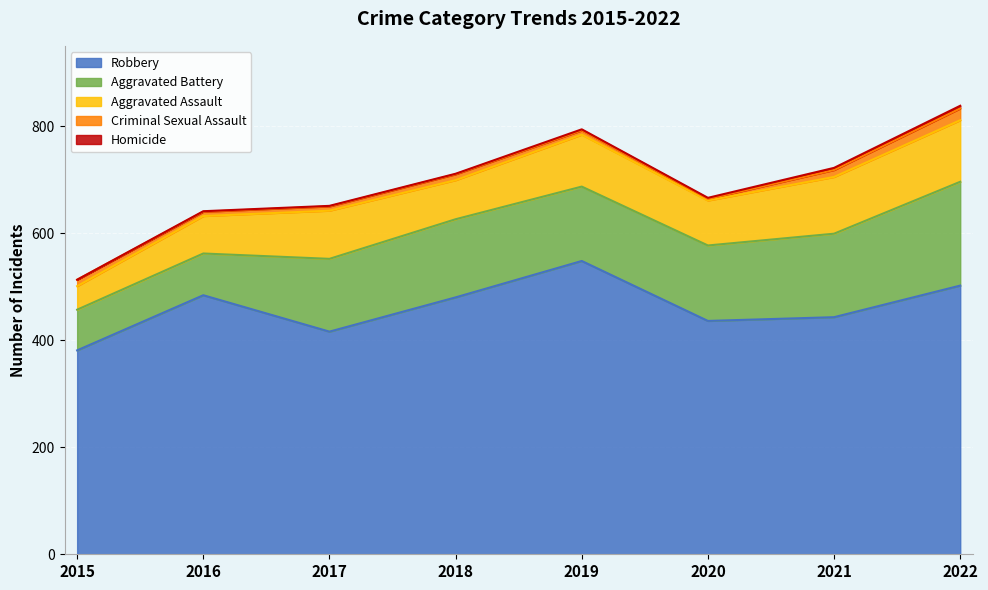

What is the sum of the Criminal Sexual Assault values at 2021 and 2020?

16